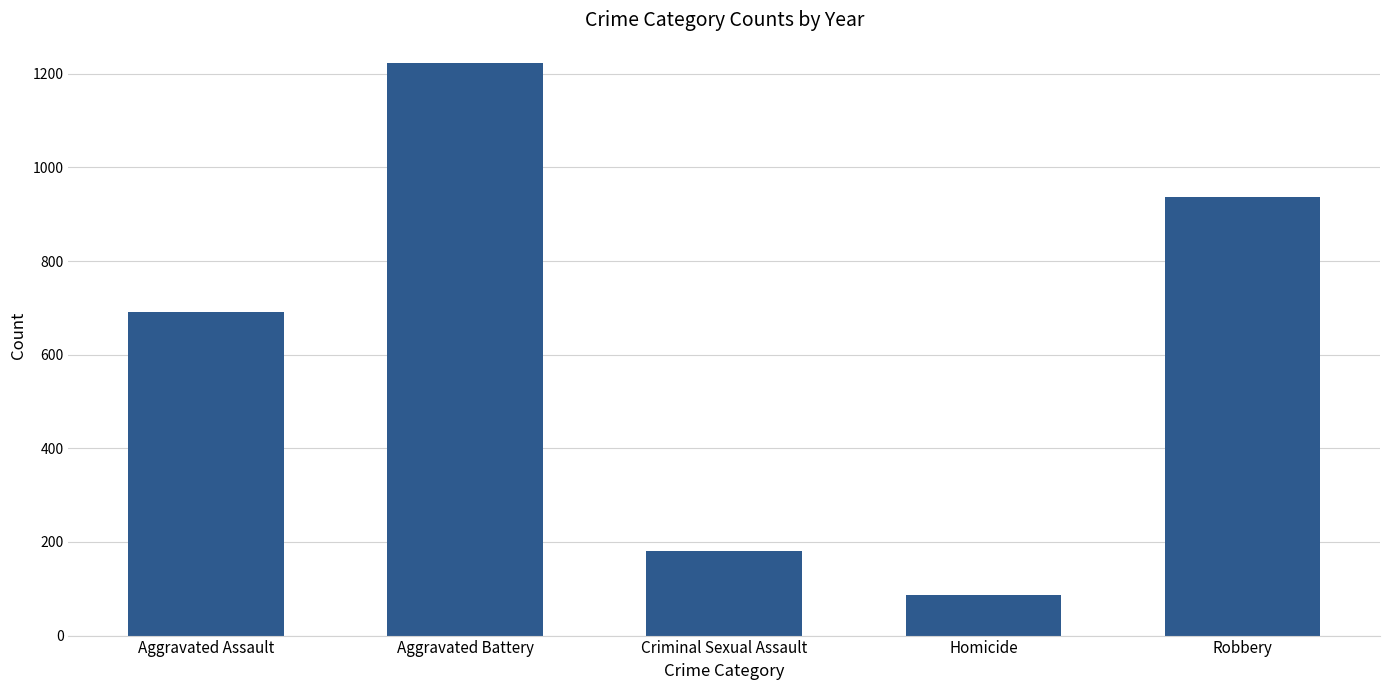

How many categories are shown in the chart?

5